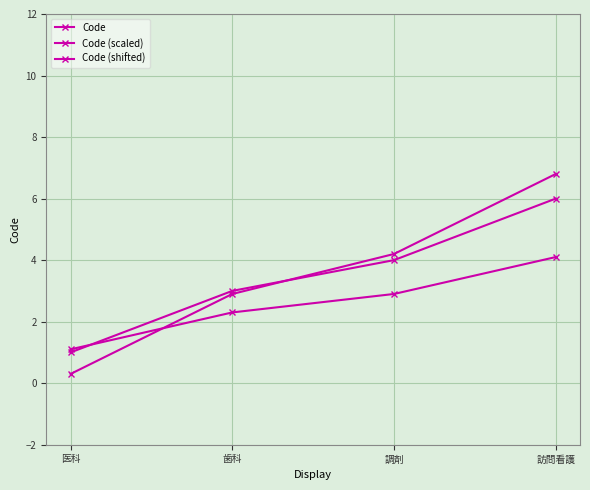

Is this an area chart (filled region under the line)?

No